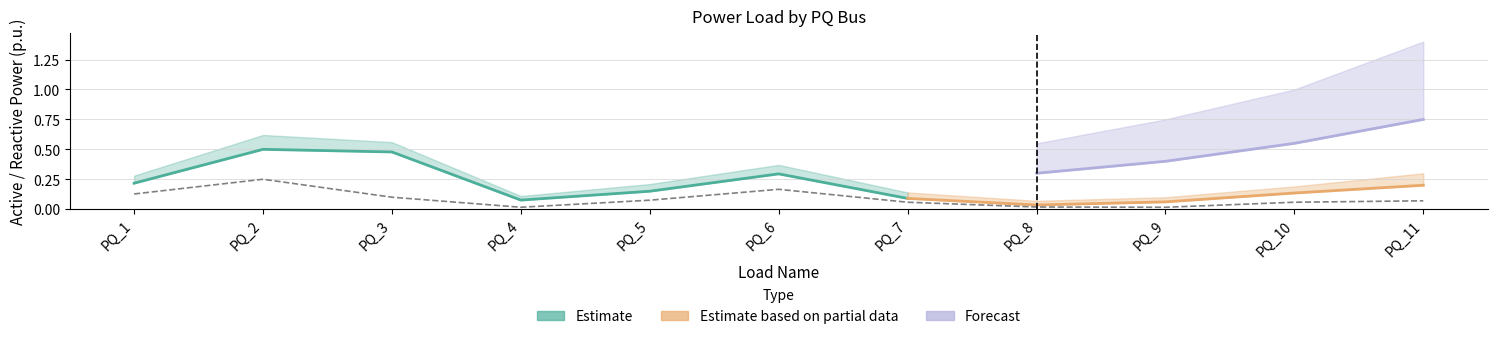

What is the total value across all series at PQ_4?

0.2